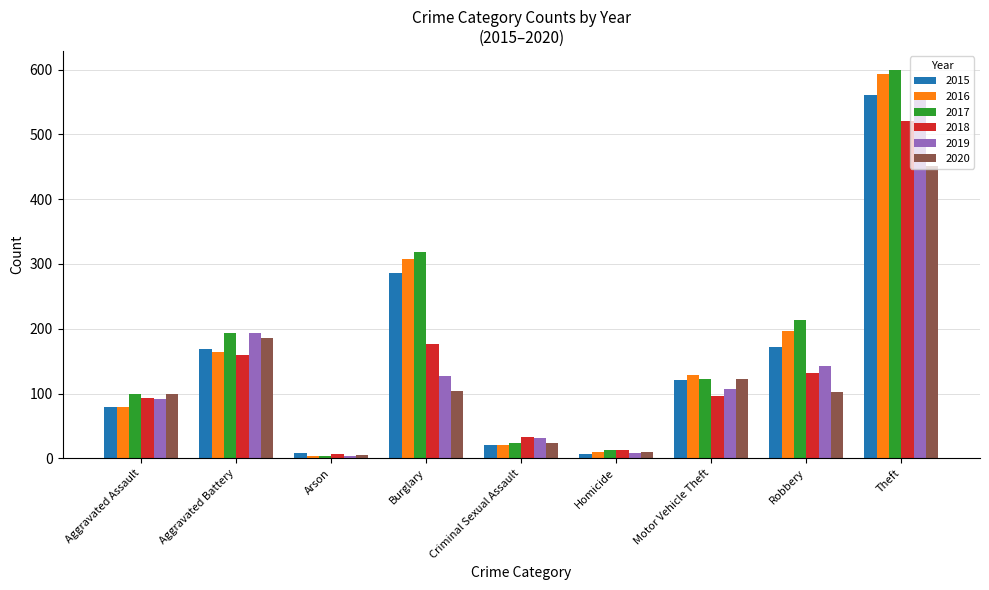

List the labels in order of 2016 value, smallest first.

Arson, Homicide, Criminal Sexual Assault, Aggravated Assault, Motor Vehicle Theft, Aggravated Battery, Robbery, Burglary, Theft